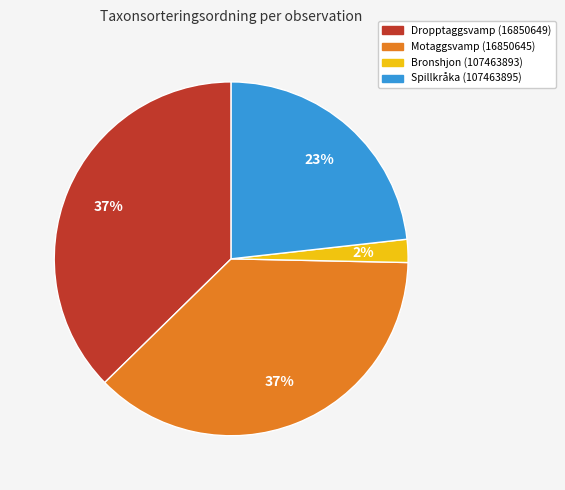

What is the ratio of the value at Spillkråka (107463895) to the value at Dropptaggsvamp (16850649)?

0.6